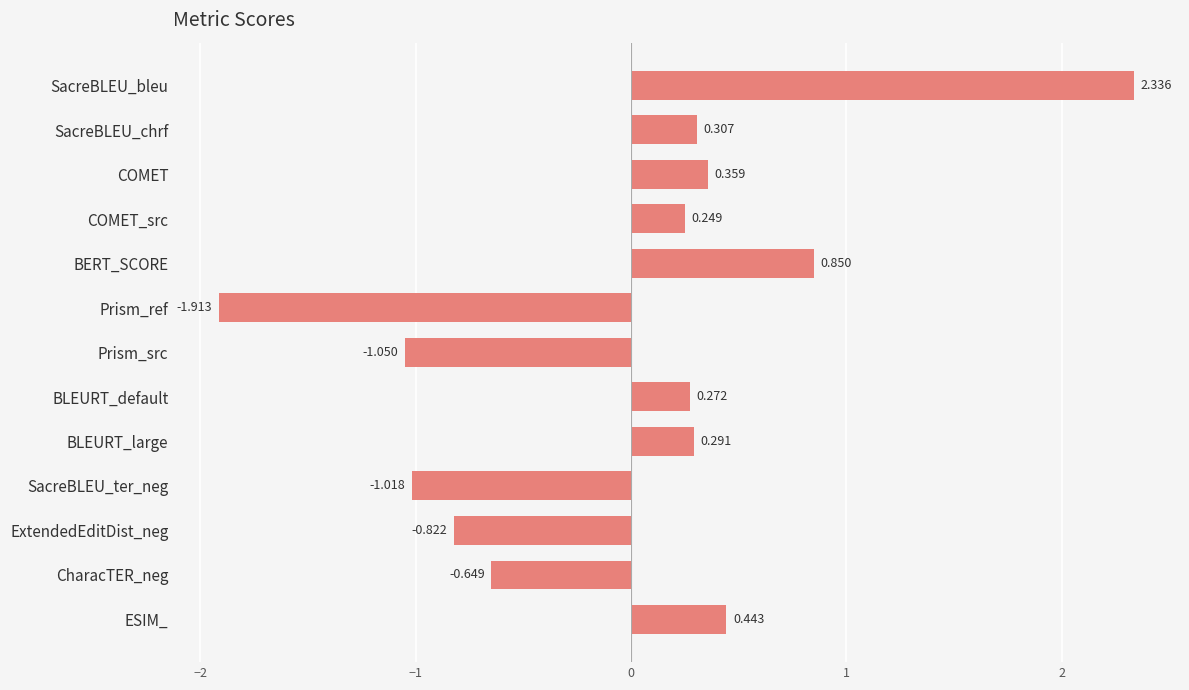

List the labels in order of value, largest first.

SacreBLEU_bleu, BERT_SCORE, ESIM_, COMET, SacreBLEU_chrf, BLEURT_large, BLEURT_default, COMET_src, CharacTER_neg, ExtendedEditDist_neg, SacreBLEU_ter_neg, Prism_src, Prism_ref